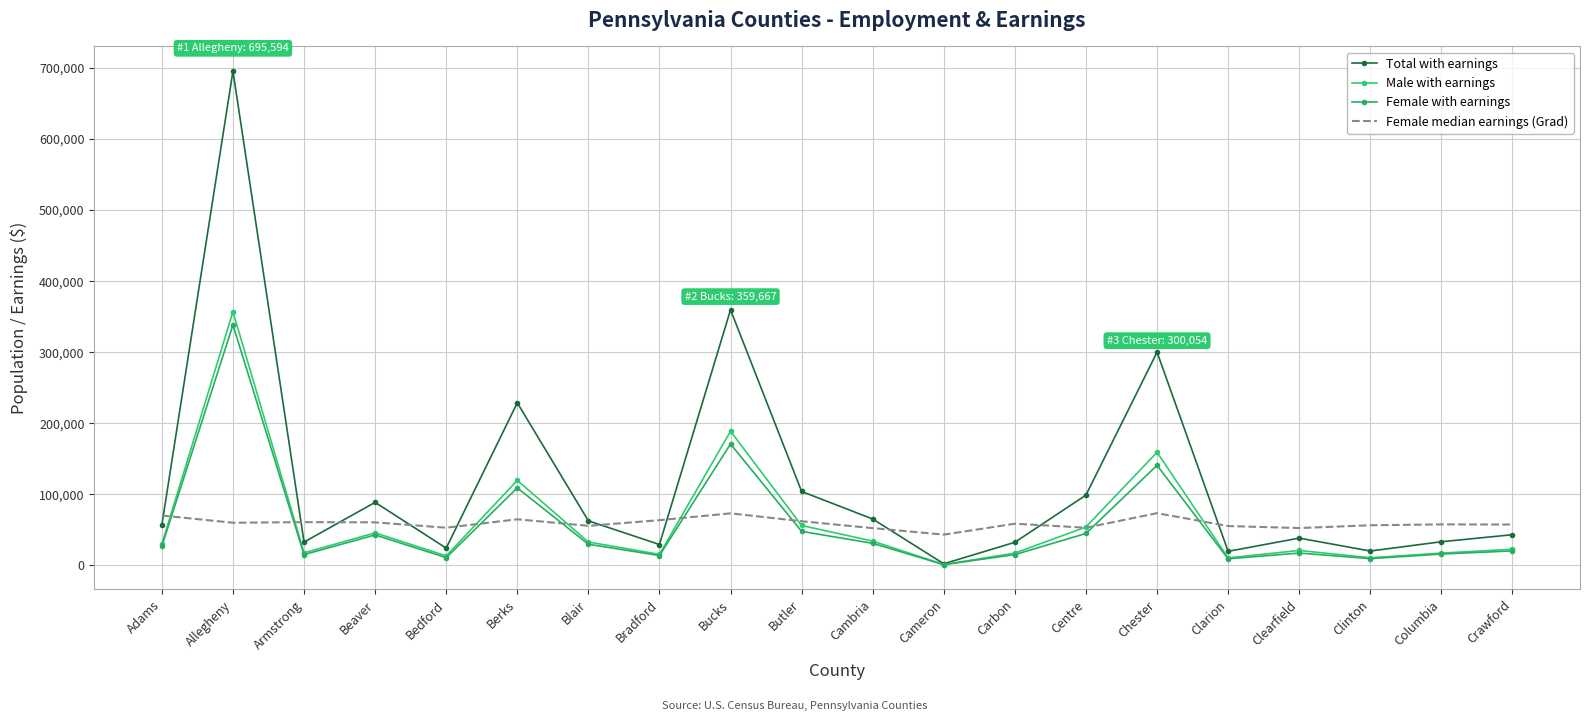

True or false: Female with earnings and Female median earnings (Grad) cross at least once.

True